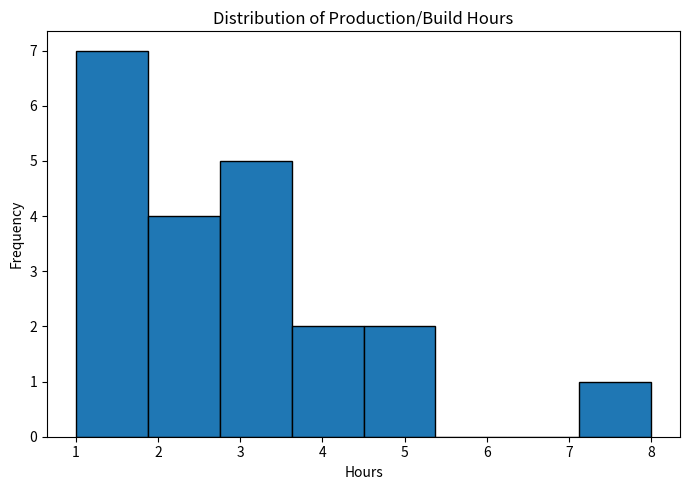

Which range on the x-axis has the tallest bar?

1.0 to 1.9